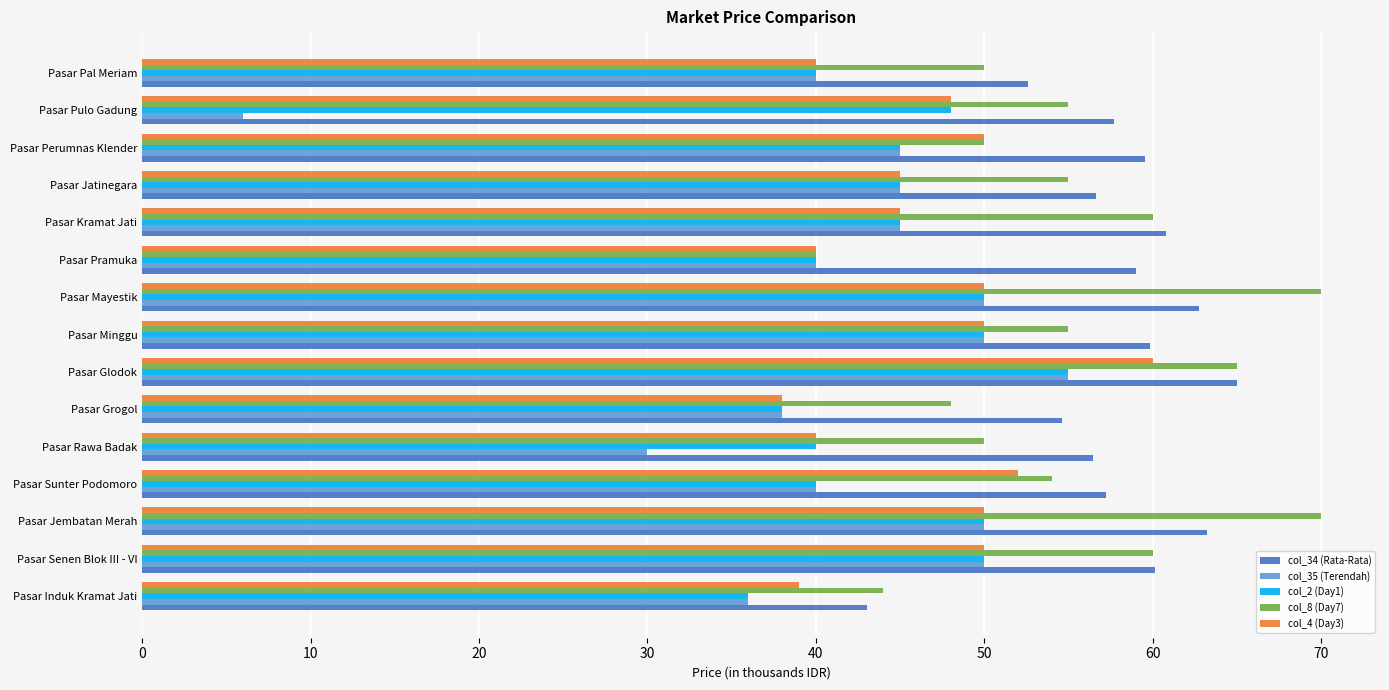

True or false: col_8 (Day7) has a value of 101.9 at Pasar Senen Blok III - VI.

False